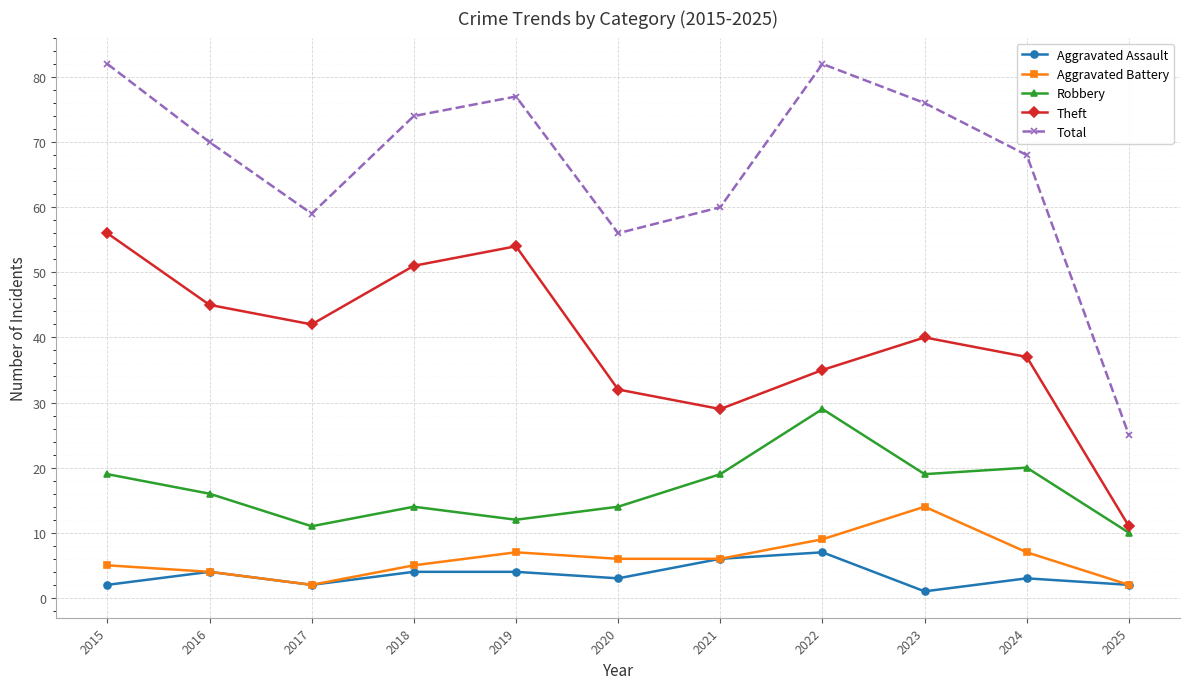

How many values in the Aggravated Battery series are below 6?

5